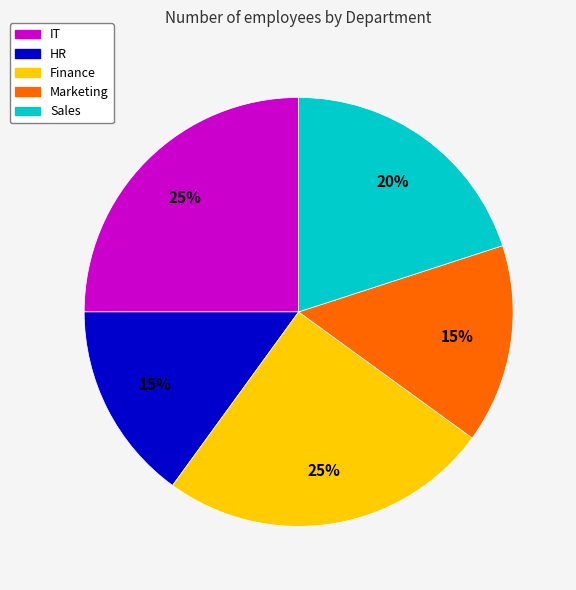

To the nearest percent, what portion does Marketing represent?

15%